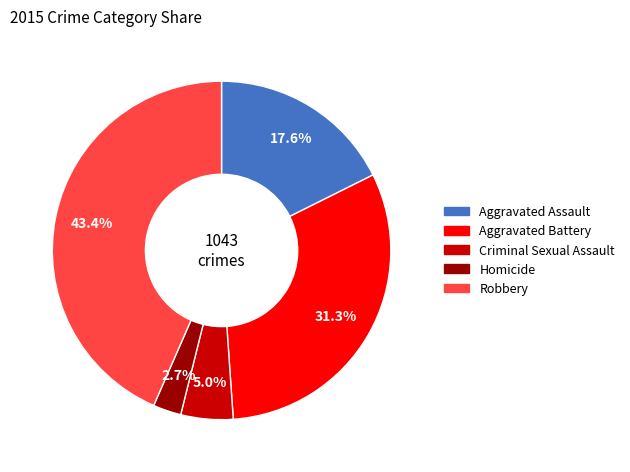

What percentage is the Aggravated Assault slice, to the nearest percent?

18%